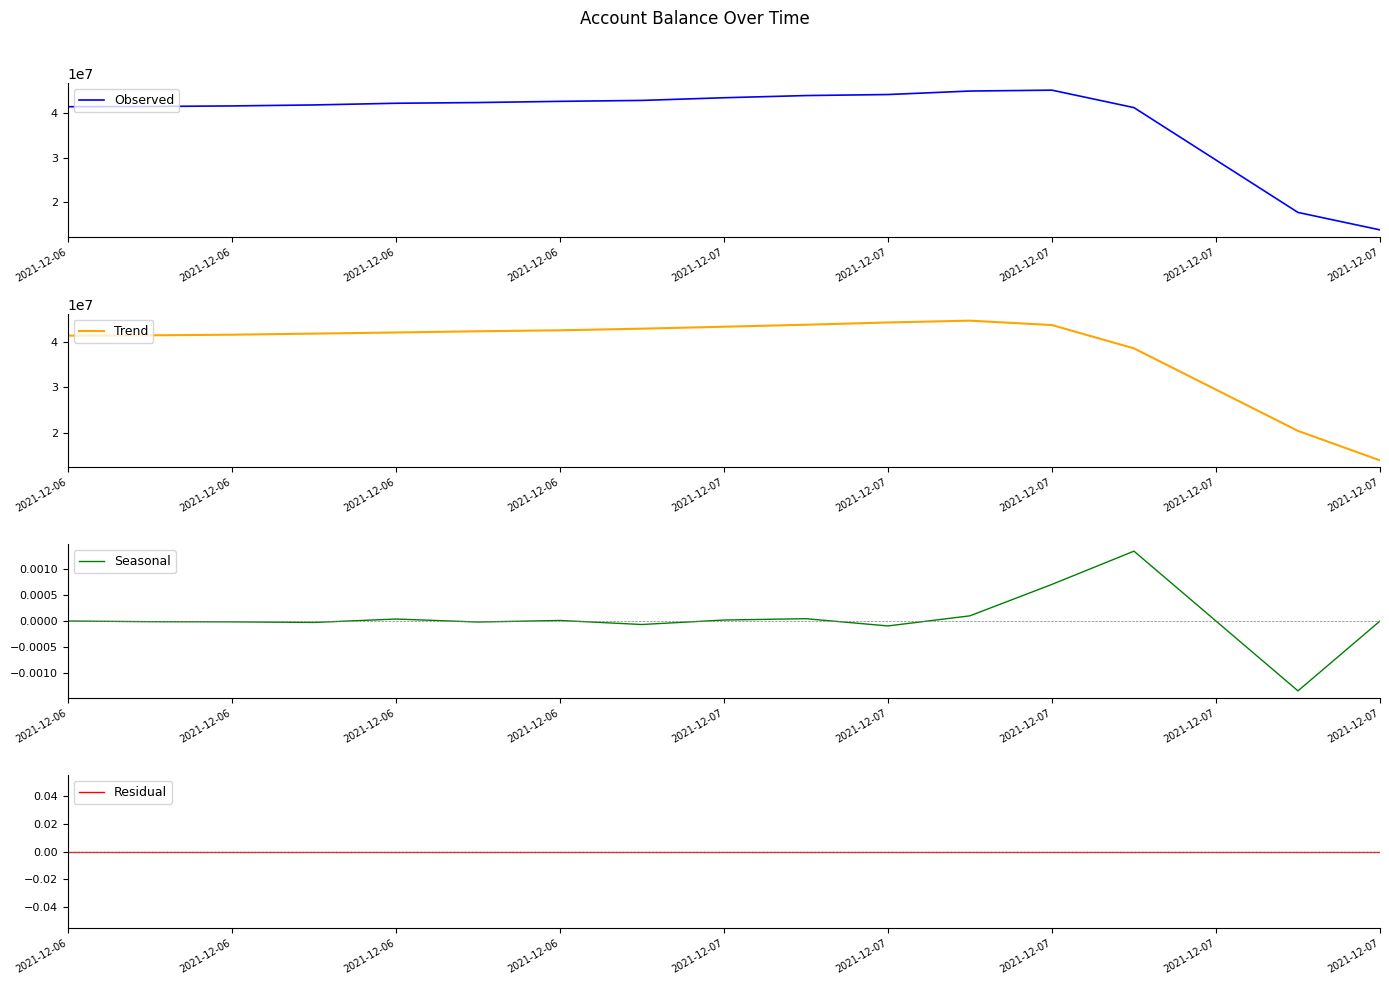

Reading left to right, extract all data points from this chart.

Observed: 41455245.8	41505245.8	41630245.8	41848745.8	42228745.8	42385995.8	42655995.8	42864495.8	43464495.8	43954495.8	44184495.8	44966495.8	45166495.8	41256495.8	29506495.8	17756495.8	13846495.8
Trend: 41455245.8	41530245.8	41661412.4	41902579.1	42154495.8	42423579.1	42635495.8	42994995.8	43427829.1	43867829.1	44368495.8	44772495.8	43796495.8	38643162.4	29506495.8	20369829.1	13846495.8
Seasonal: 0.0	-0.0	-0.0	-0.0	0.0	-0.0	0.0	-0.0	0.0	0.0	-0.0	0.0	0.0	0.0	0.0	-0.0	0.0
Residual: 0.0	0.0	0.0	0.0	0.0	0.0	0.0	0.0	0.0	0.0	0.0	0.0	0.0	0.0	0.0	0.0	0.0